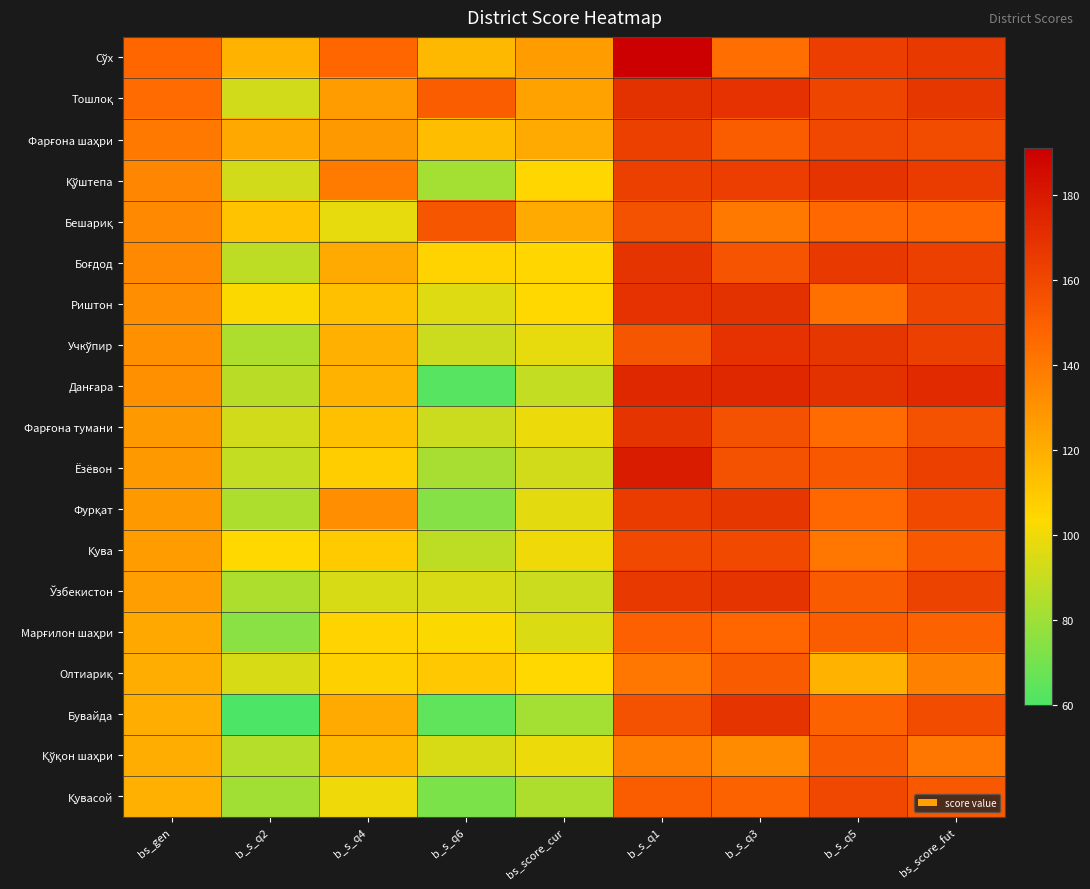

What is the minimum value shown in the chart?

60